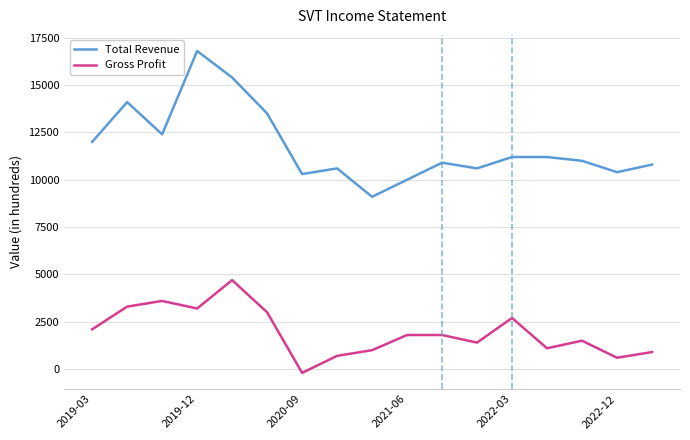

Which series has the largest range (max minus min)?

Total Revenue